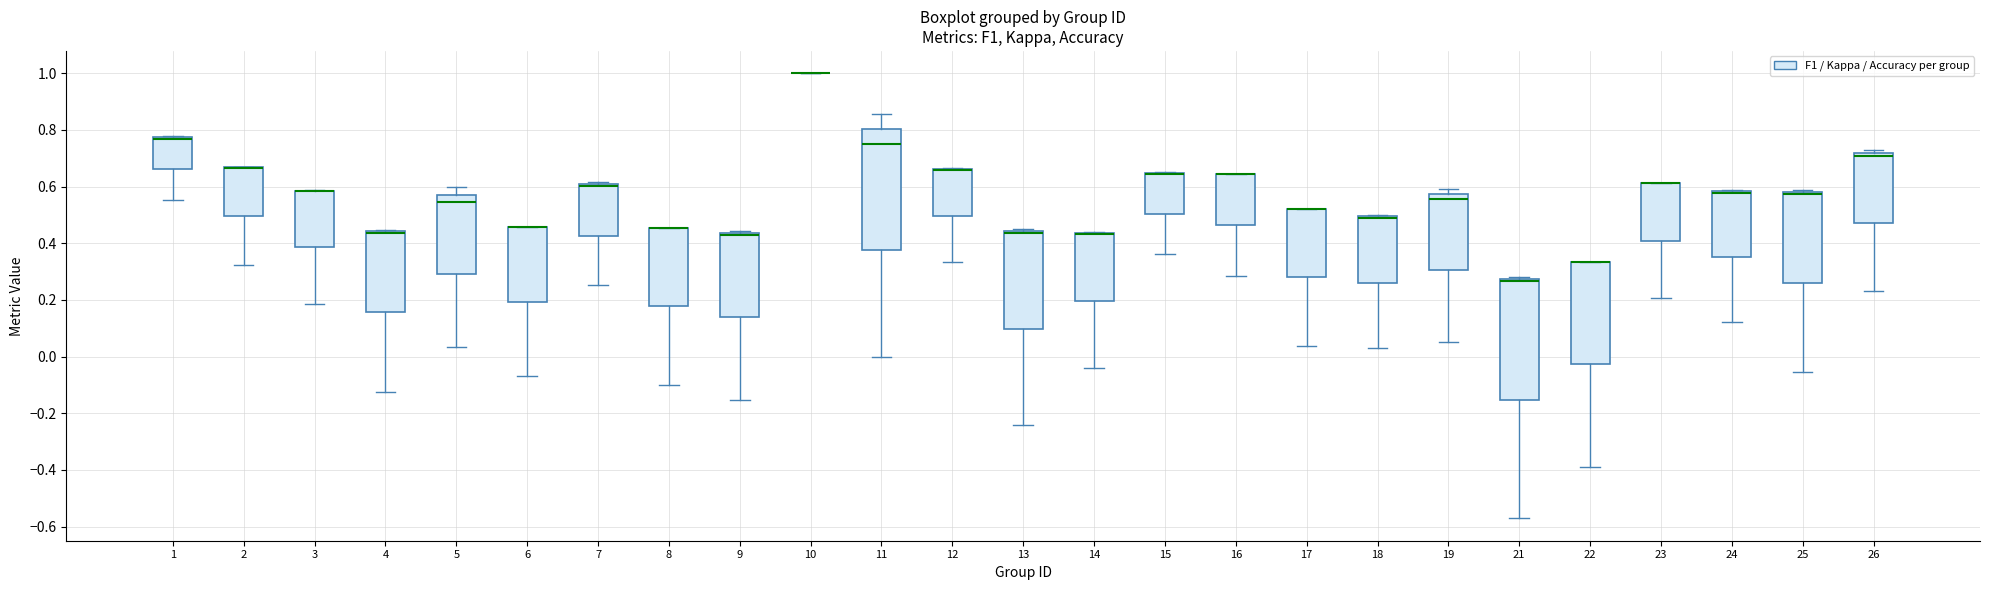

Reading left to right, read every box against the y-axis: the position of its median line, the range the box covers, and the ends of its whiskers. The values are not printed on the chart, so give them approximately, as read against the axis.

1: median 0.76 (drawn on the box's upper edge), box 0.66 to 0.78, whiskers 0.56 to 0.78
2: median 0.66 (drawn on the box's upper edge), box 0.50 to 0.66, whiskers 0.32 to 0.66
3: median 0.58 (drawn on the box's upper edge), box 0.38 to 0.58, whiskers 0.18 to 0.58
4: median 0.44 (drawn on the box's upper edge), box 0.16 to 0.44, whiskers -0.12 to 0.44
5: median 0.54, box 0.30 to 0.58, whiskers 0.04 to 0.60
6: median 0.46 (drawn on the box's upper edge), box 0.20 to 0.46, whiskers -0.06 to 0.46
7: median 0.60 (just below the box's upper edge), box 0.42 to 0.60, whiskers 0.26 to 0.62
8: median 0.46 (drawn on the box's upper edge), box 0.18 to 0.46, whiskers -0.10 to 0.46
9: median 0.44 (just below the box's upper edge), box 0.14 to 0.44, whiskers -0.16 to 0.44 (just above the box's upper edge)
10: box collapsed to a line at 1.00, whiskers 1.00 to 1.00
11: median 0.76, box 0.38 to 0.80, whiskers 0.00 to 0.86
12: median 0.66 (drawn on the box's upper edge), box 0.50 to 0.66, whiskers 0.34 to 0.66
13: median 0.44 (drawn on the box's upper edge), box 0.10 to 0.44, whiskers -0.24 to 0.44 (just above the box's upper edge)
14: median 0.44 (drawn on the box's upper edge), box 0.20 to 0.44, whiskers -0.04 to 0.44
15: median 0.64 (drawn on the box's upper edge), box 0.50 to 0.64, whiskers 0.36 to 0.66
16: median 0.64 (drawn on the box's upper edge), box 0.46 to 0.64, whiskers 0.28 to 0.64
17: median 0.52 (drawn on the box's upper edge), box 0.28 to 0.52, whiskers 0.04 to 0.52
18: median 0.48 (drawn on the box's upper edge), box 0.26 to 0.50, whiskers 0.02 to 0.50
19: median 0.56, box 0.30 to 0.58, whiskers 0.06 to 0.60
21: median 0.26, box -0.16 to 0.28, whiskers -0.58 to 0.28 (just above the box's upper edge)
22: median 0.34 (drawn on the box's upper edge), box -0.02 to 0.34, whiskers -0.38 to 0.34
23: median 0.62 (drawn on the box's upper edge), box 0.40 to 0.62, whiskers 0.20 to 0.62
24: median 0.58 (drawn on the box's upper edge), box 0.36 to 0.58, whiskers 0.12 to 0.58
25: median 0.58 (just below the box's upper edge), box 0.26 to 0.58, whiskers -0.06 to 0.58 (just above the box's upper edge)
26: median 0.70, box 0.48 to 0.72, whiskers 0.24 to 0.72 (just above the box's upper edge)